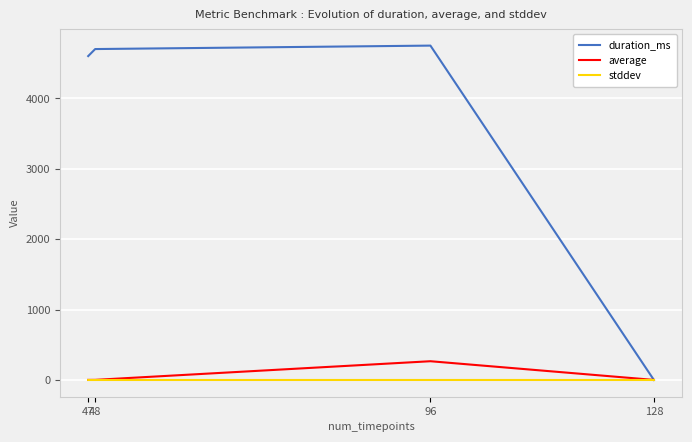

Is the value of average at 96 greater than the value of duration_ms at 96?

No